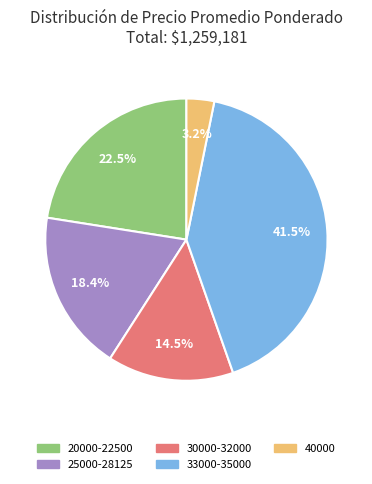

Does any single category account for the majority?

No